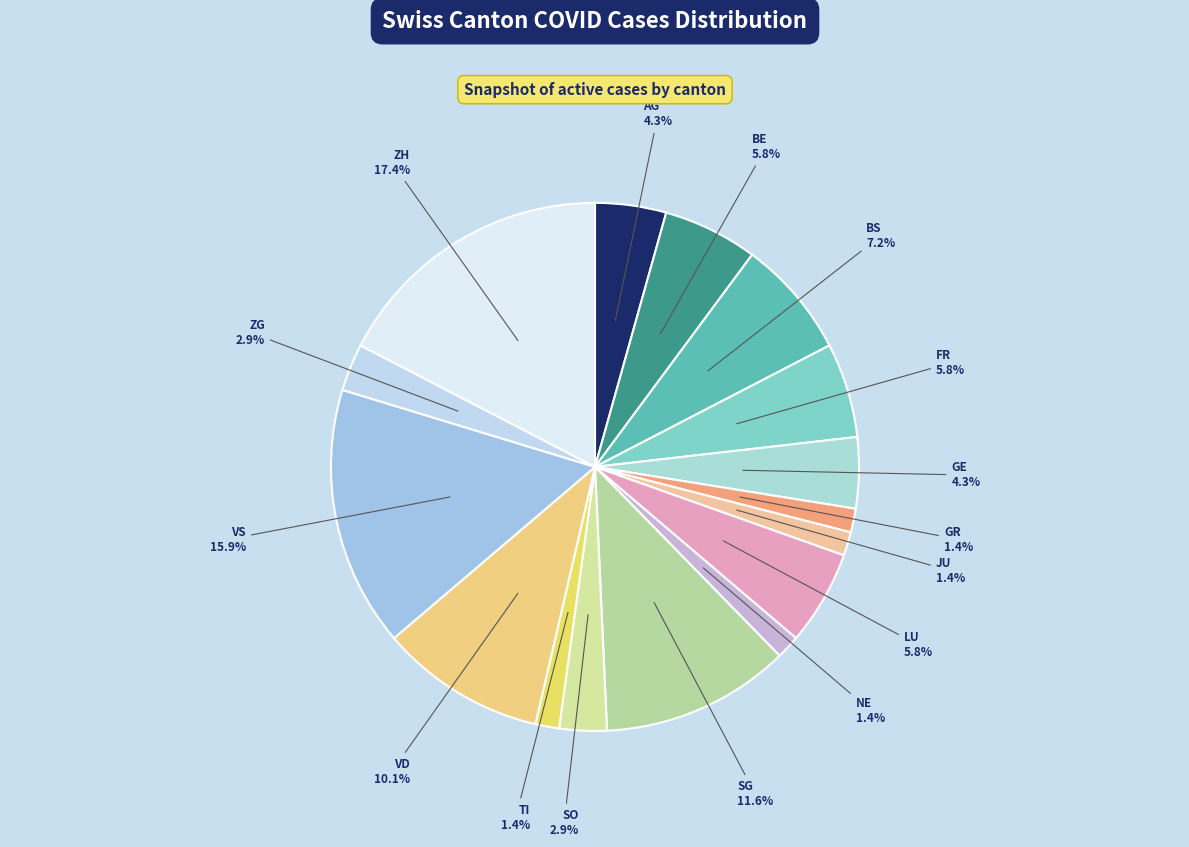

To the nearest percent, what portion does BS represent?

7%